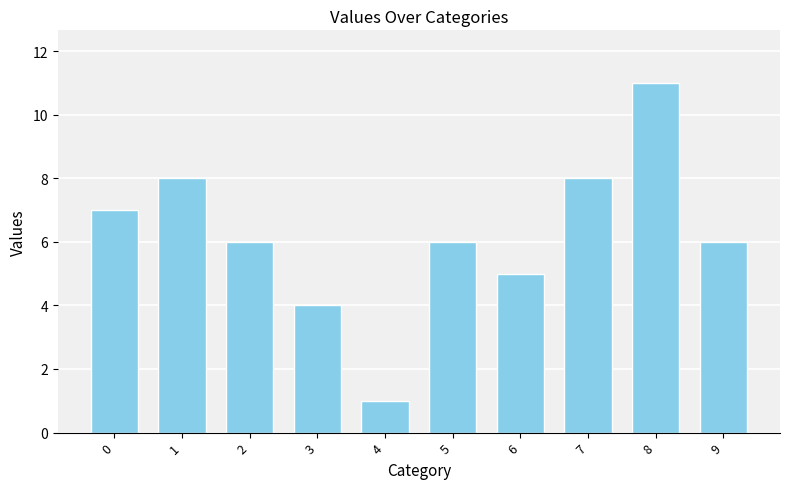

What is the value of the 1st bar from the left?

7